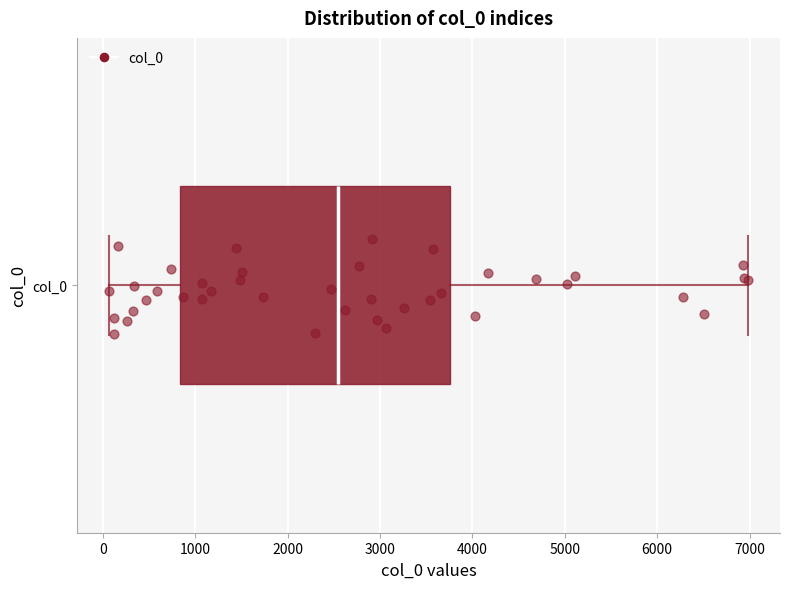

Where is the right edge of the box for col_0 on the x-axis? The values are not printed on the chart, so give them approximately, as read against the axis.

3800